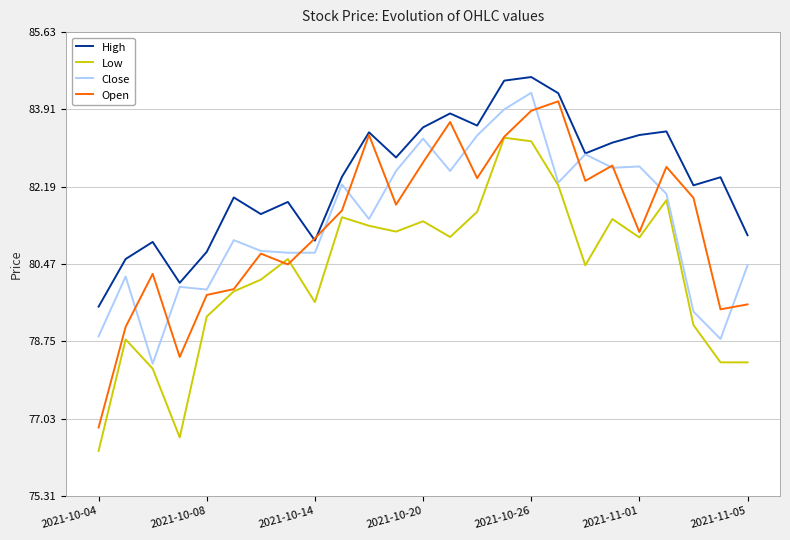

What is the smallest value displayed?

76.3